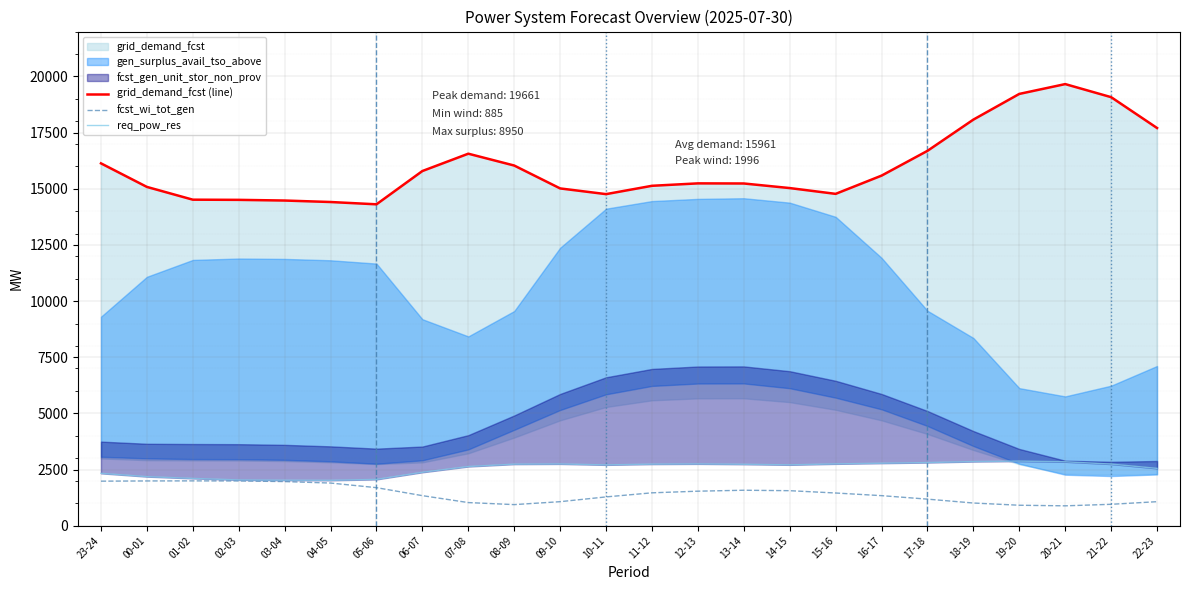

The fcst_wi_tot_gen series shows 1070 at 09-10. True or false?

True